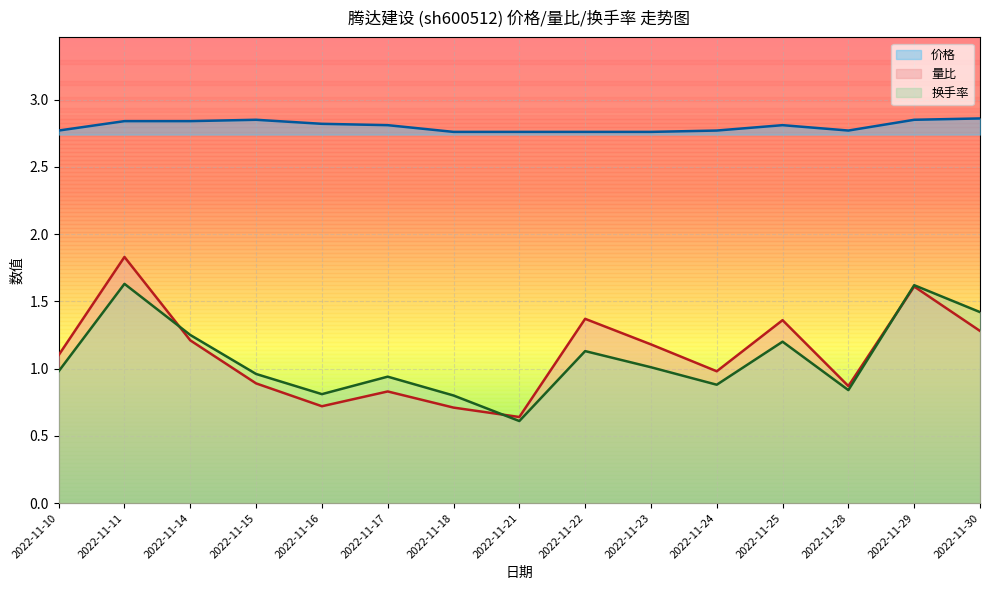

The value of 量比 at 2022-11-21 is 0.3. True or false?

False